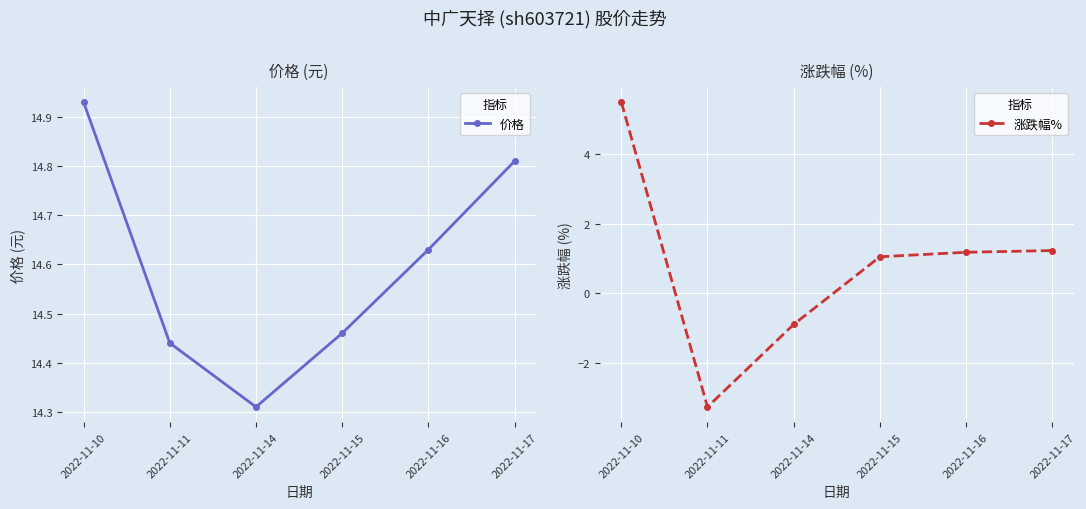

Where is 涨跌幅% nearest to the value 1?

2022-11-15